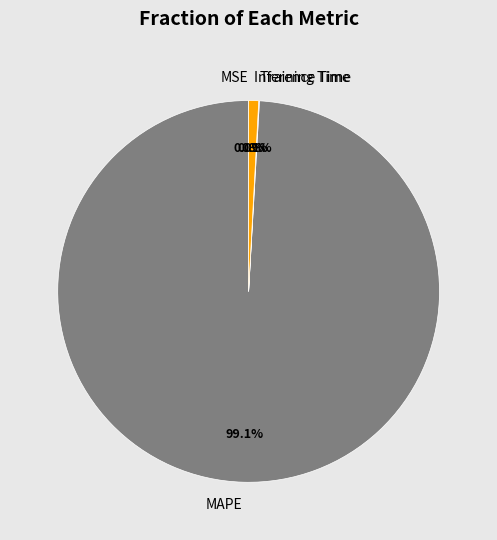

The Inference Time slice represents 6% of the pie. True or false?

False